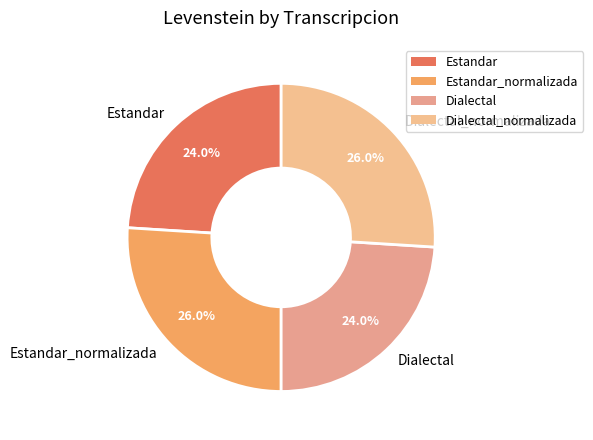

What portion of the pie excludes Dialectal?

76.0%